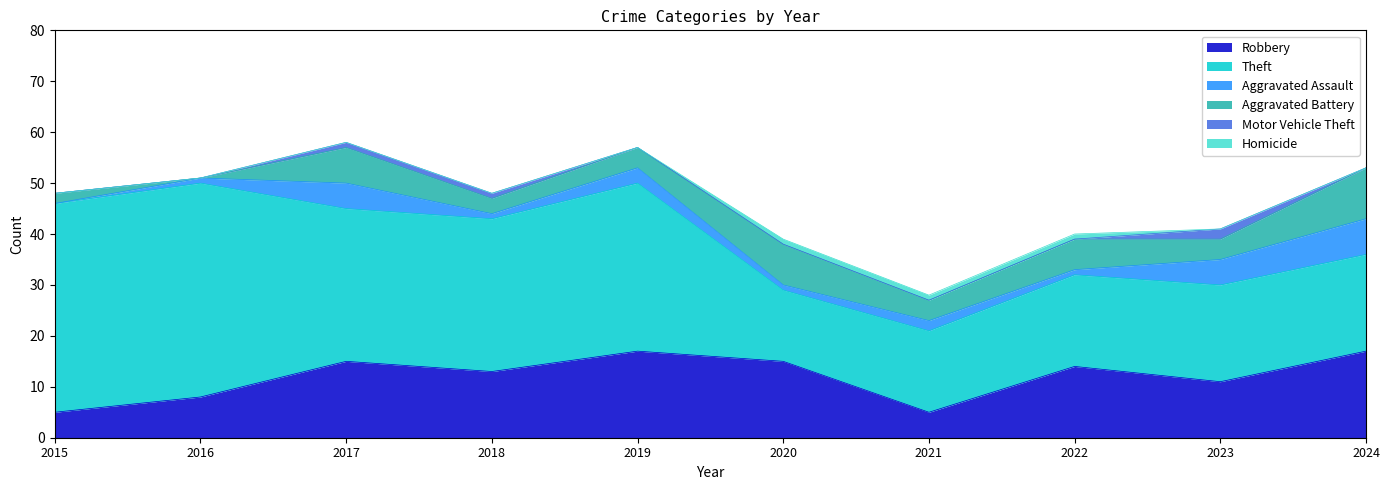

Between 2017 and 2018, which is larger?

2017